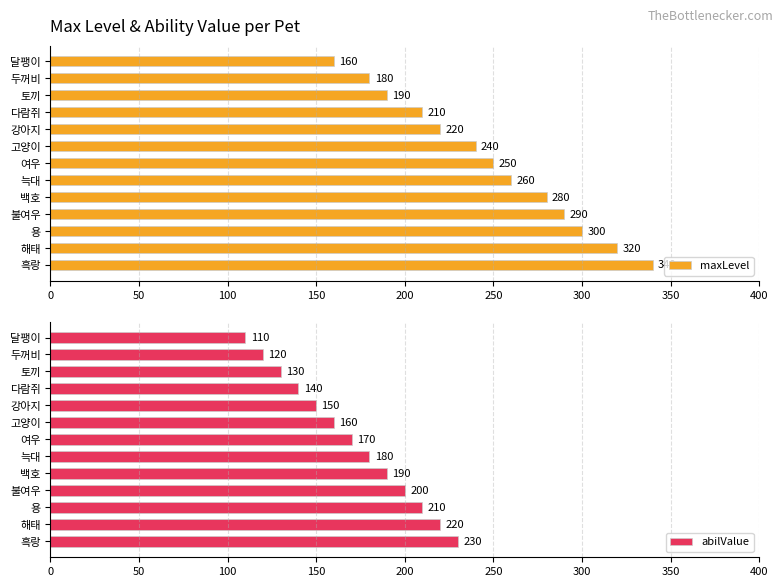

Count the number of data series in this chart.

2